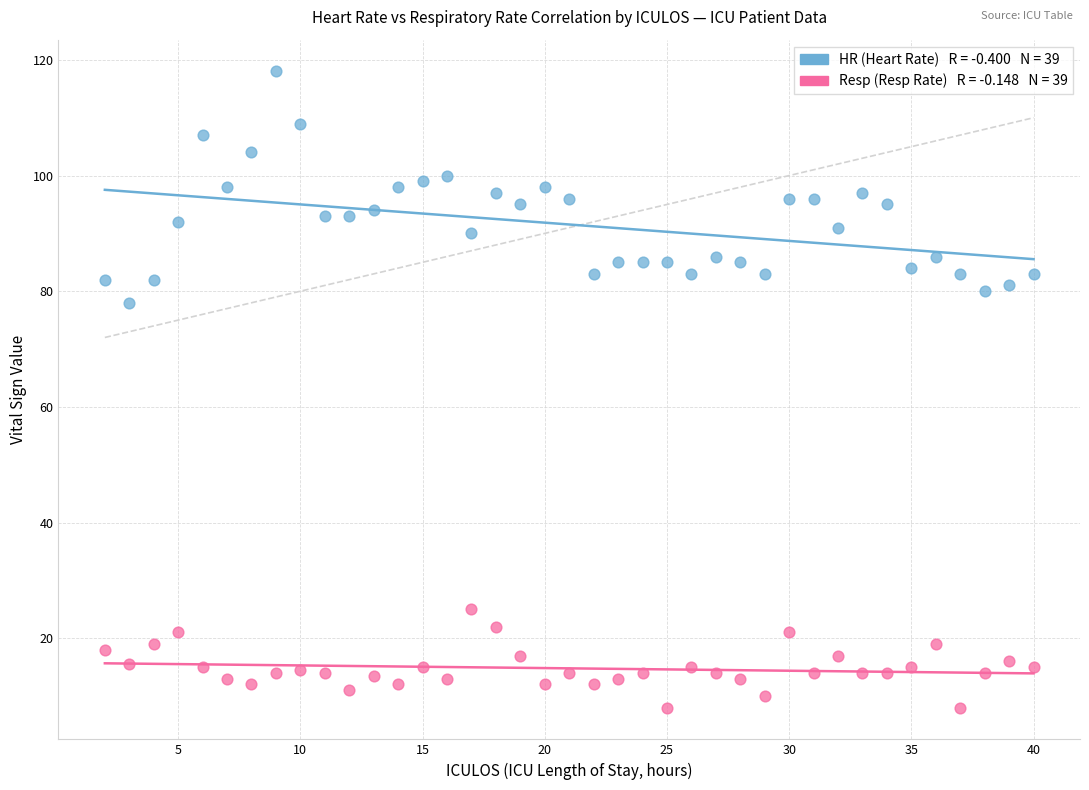

Across all series, what Y value is closest to 63?

78.0